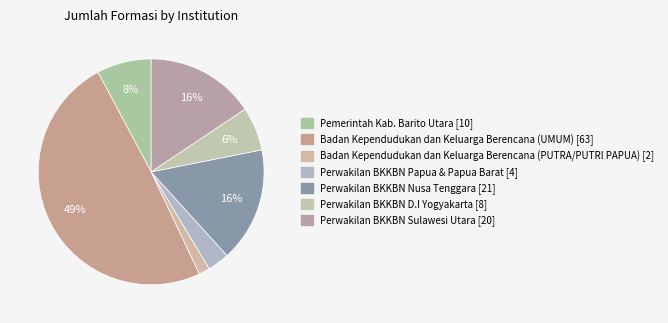

Which slice is the largest?

Badan Kependudukan dan Keluarga Berencana (UMUM)